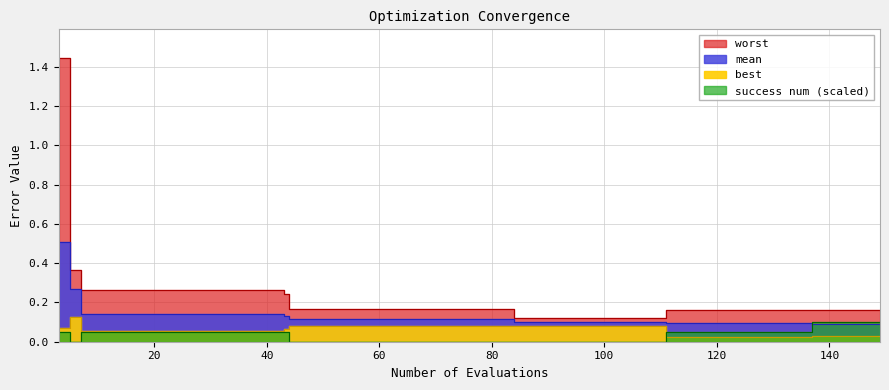

At how many categories does at least one series exceed 1?

1